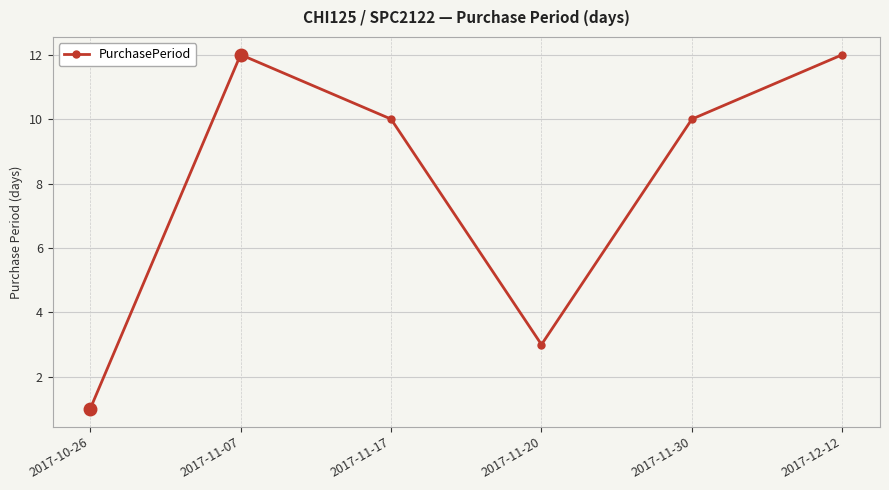

What is the maximum value shown in the chart?

12